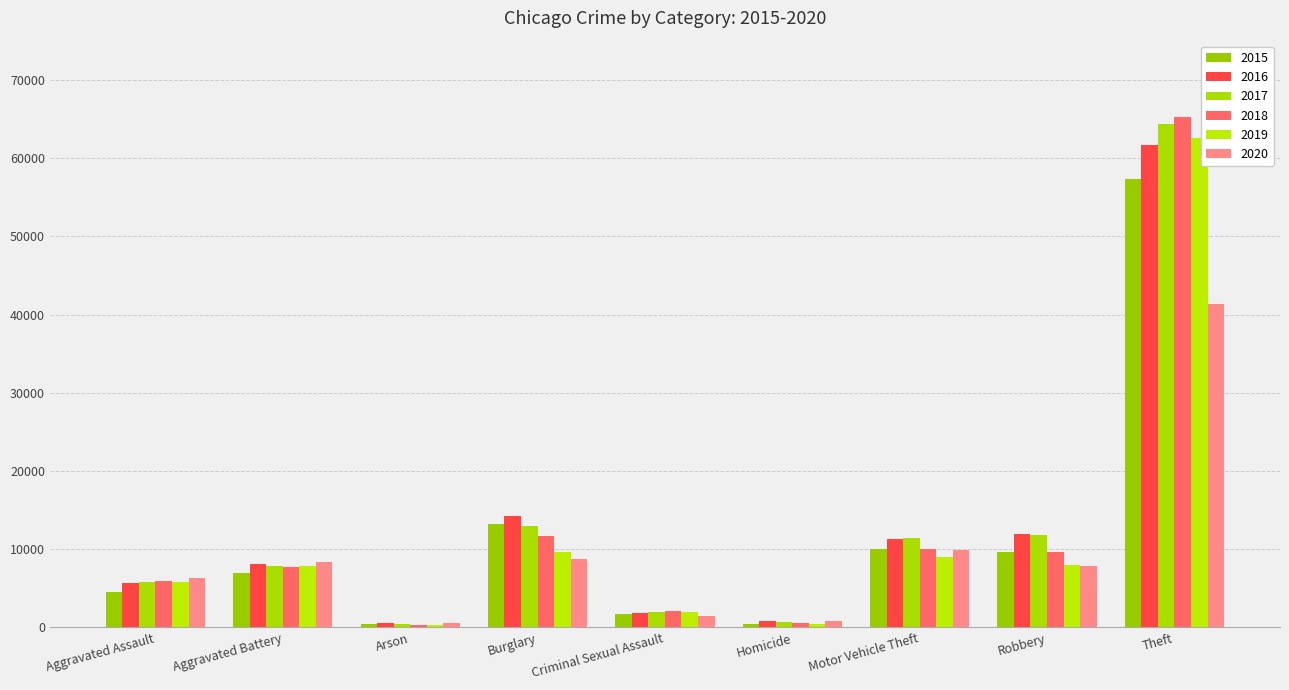

What is the label of the 1st bar from the left?

Aggravated Assault